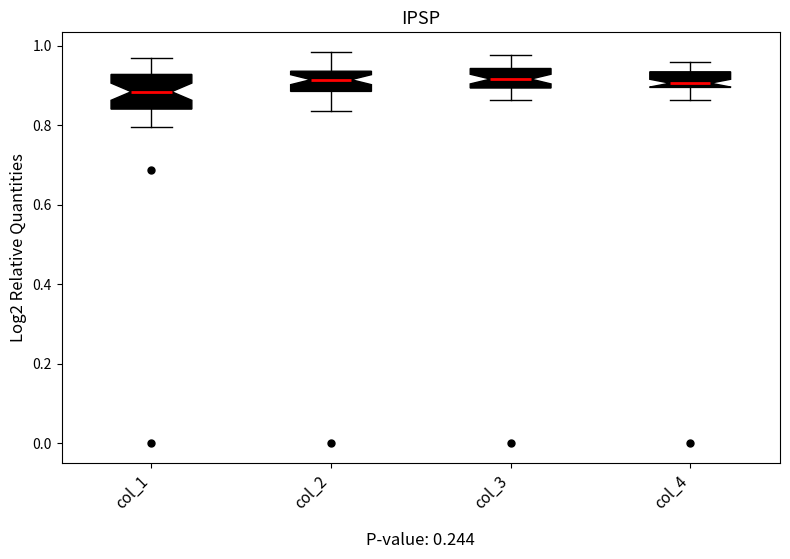

Which box has the lowest median line?

col_1